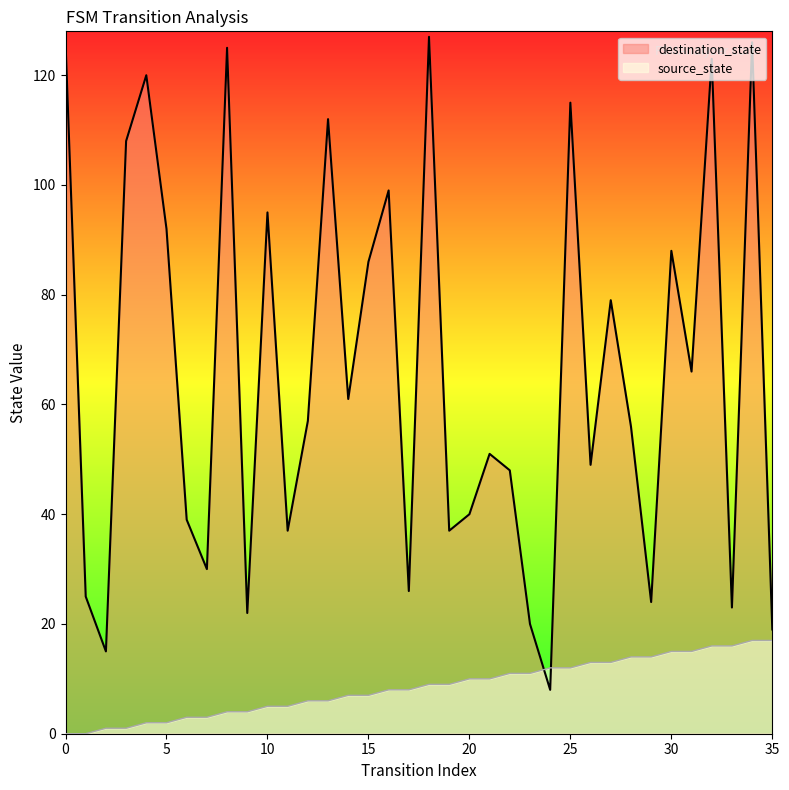

Which series has the largest range (max minus min)?

destination_state